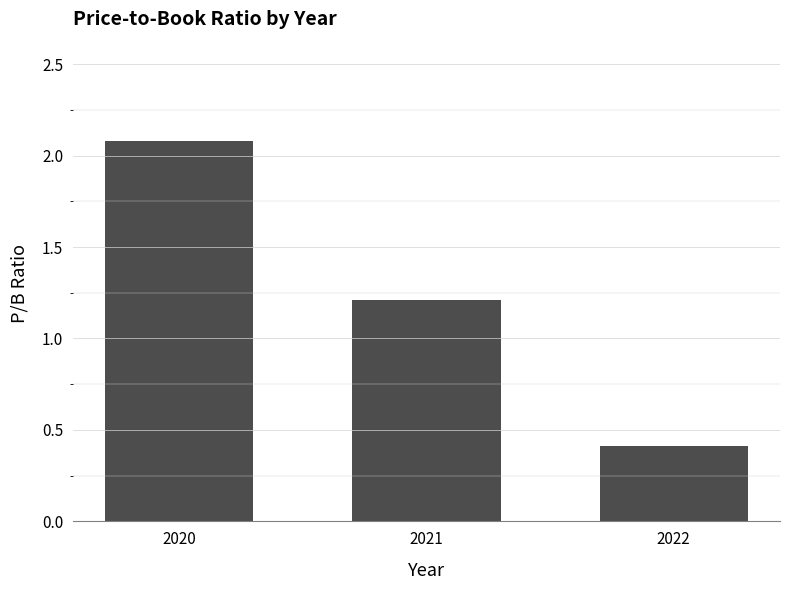

List the labels in order of value, largest first.

2020, 2021, 2022